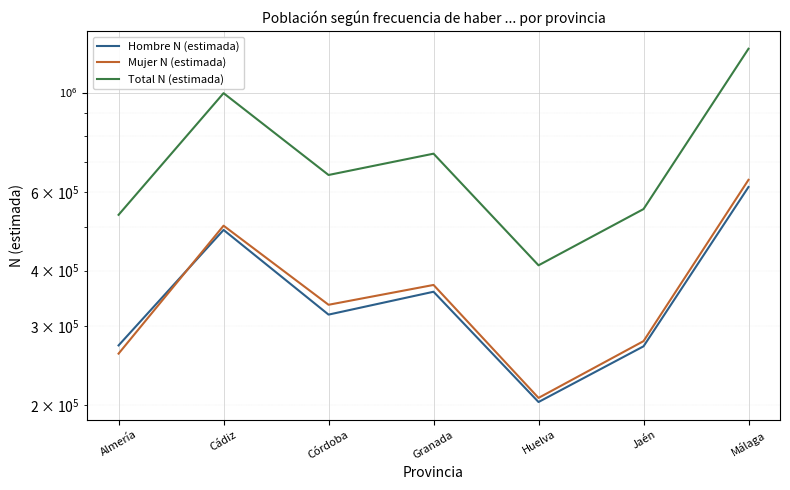

What is the sum of the Total N (estimada) values at Córdoba and Cádiz?

1651282